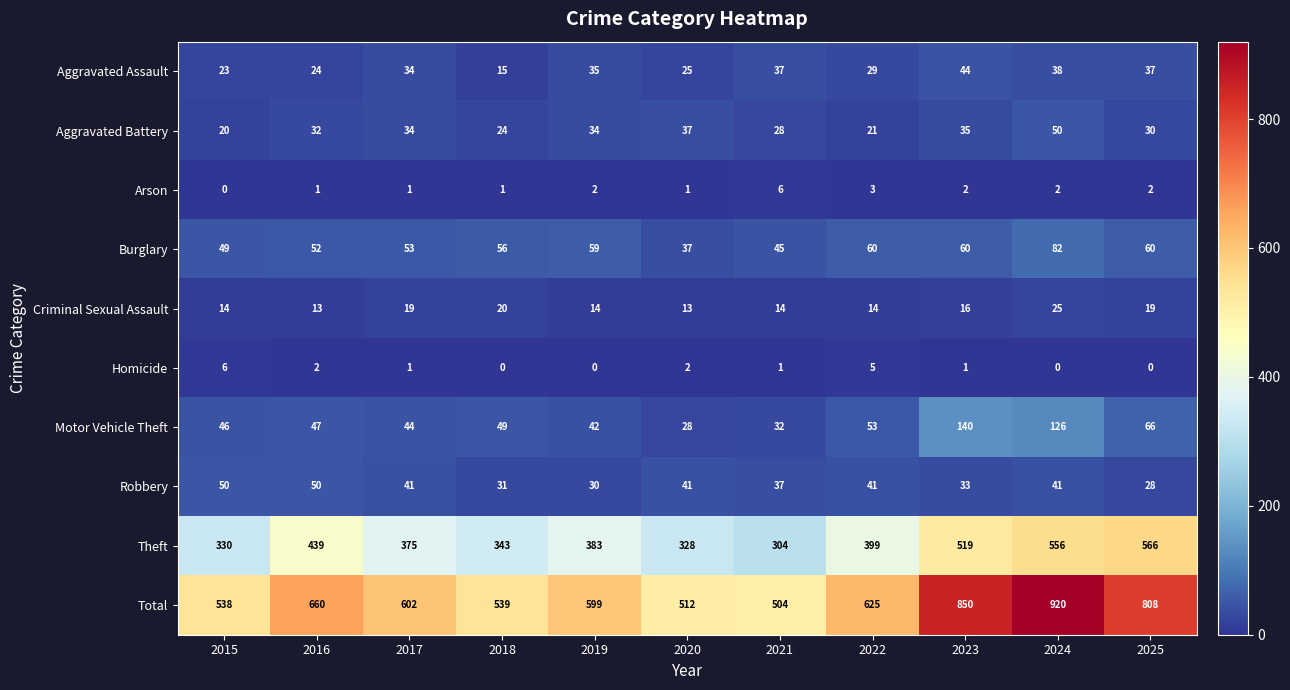

Between 2020 and 2025, which series saw the biggest shift?

Total